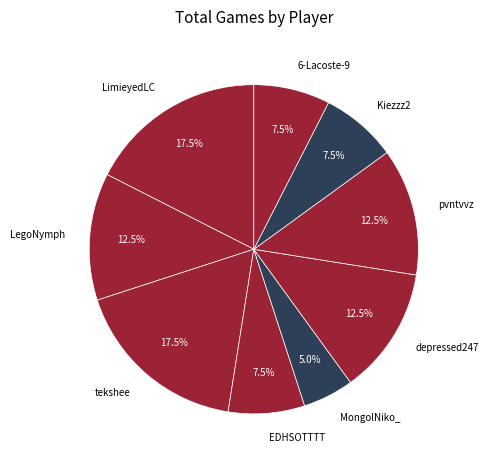

Count the number of slices in the pie.

9